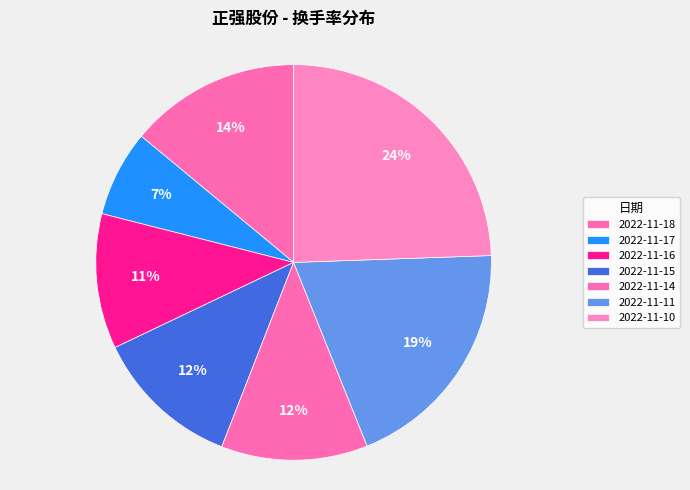

Which has a higher value, 2022-11-17 or 2022-11-11?

2022-11-11